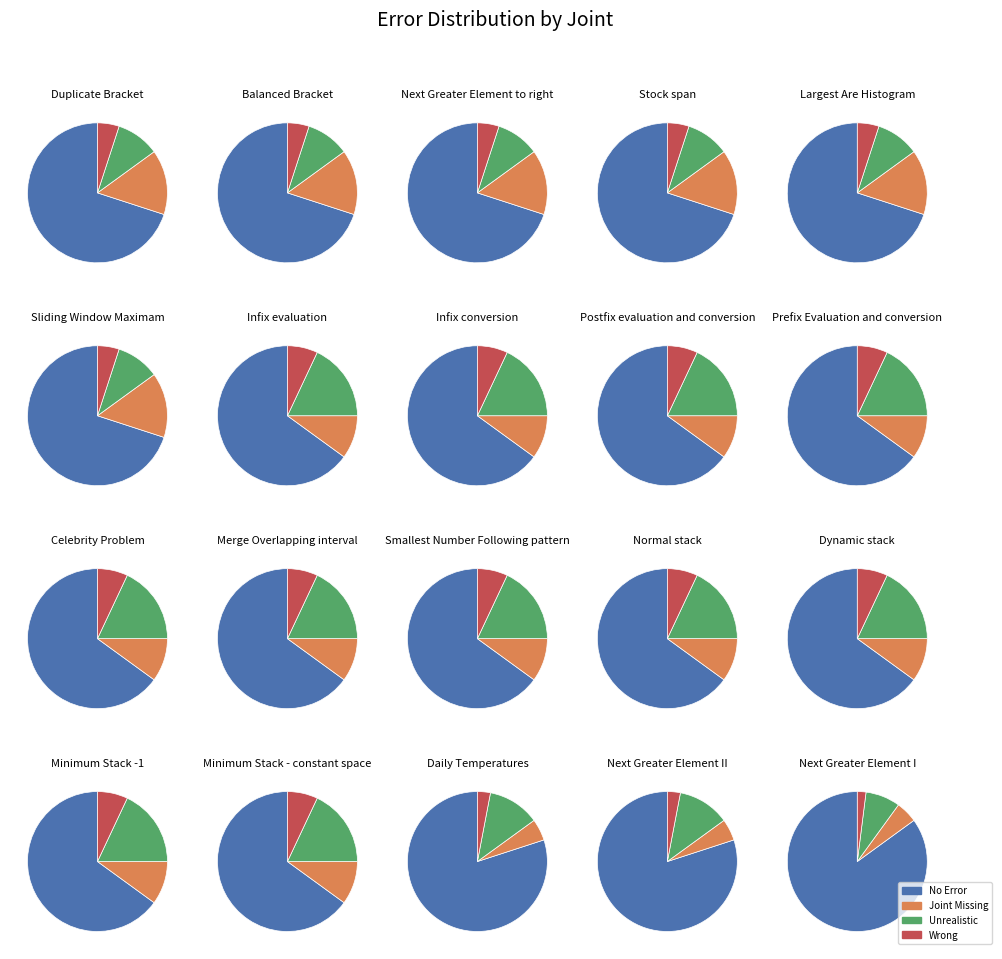

Does 1 account for over 50% of the chart?

No